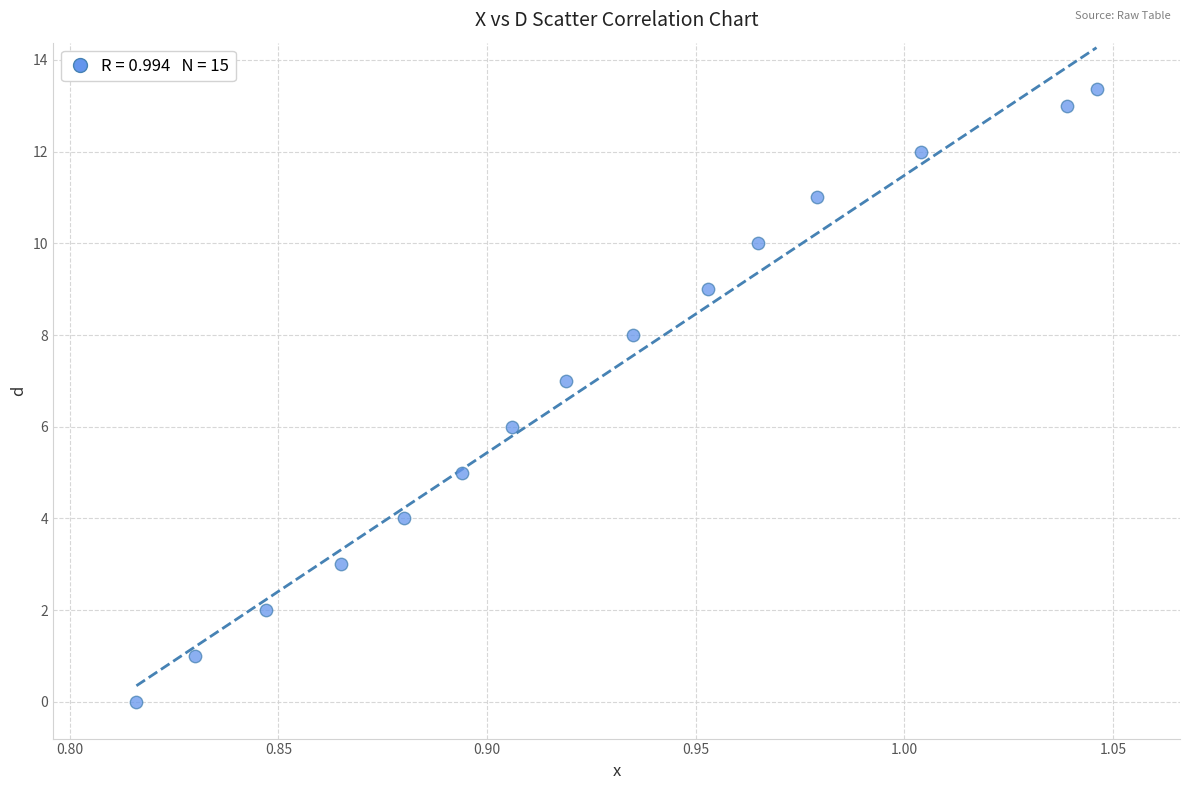

What is the range of Y values (max minus min)?

13.4